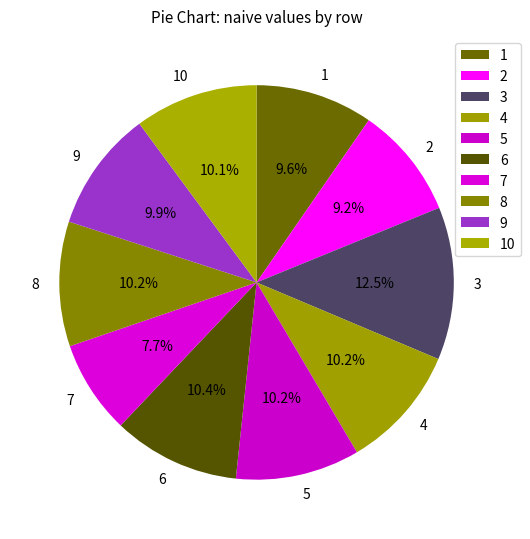

What percentage is NOT represented by 5?

89.8%